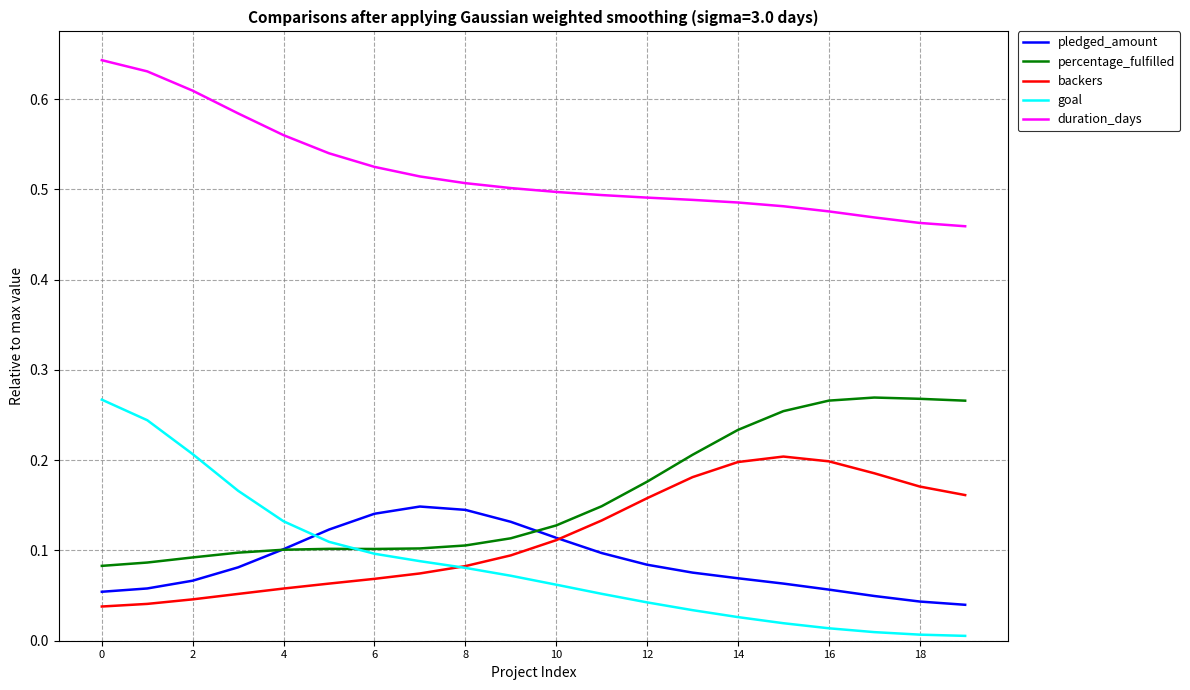

How many intersections are there between goal and pledged_amount?

1